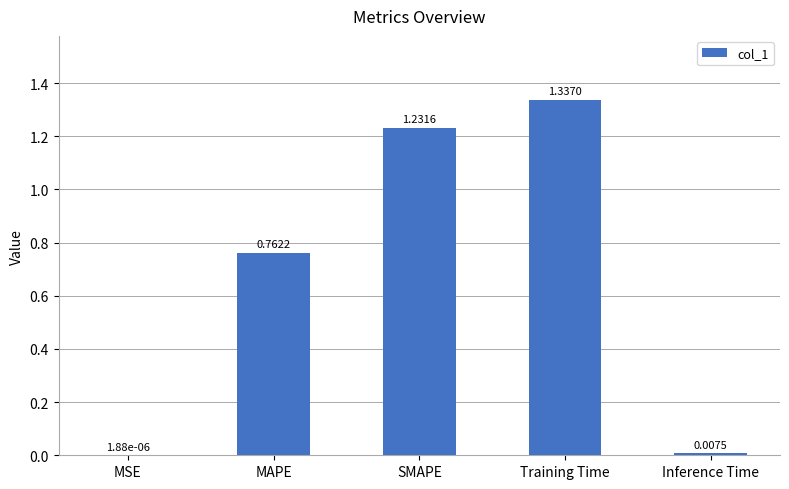

At which label is the value closest to 0?

MSE